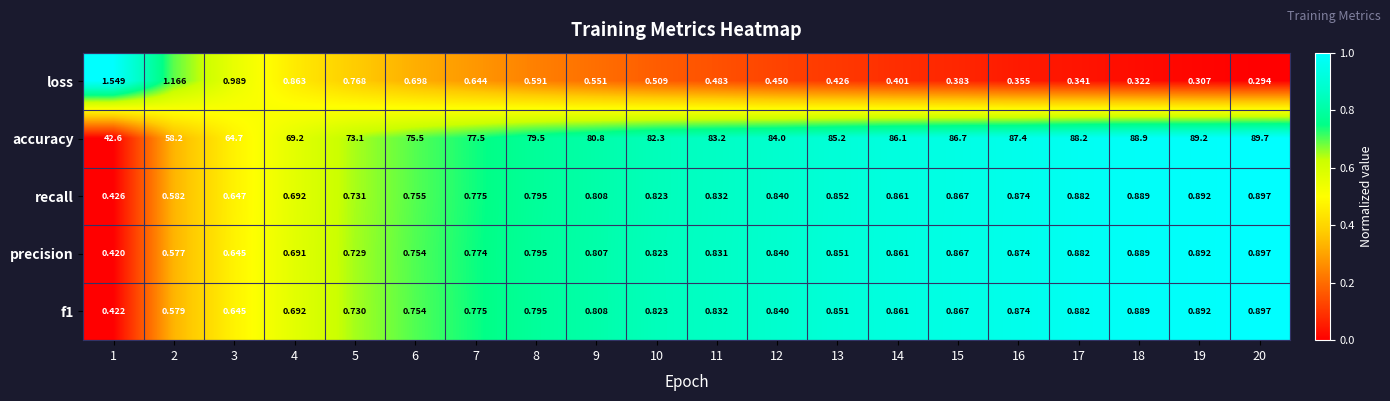

Between 4 and 16, which series saw the biggest shift?

accuracy